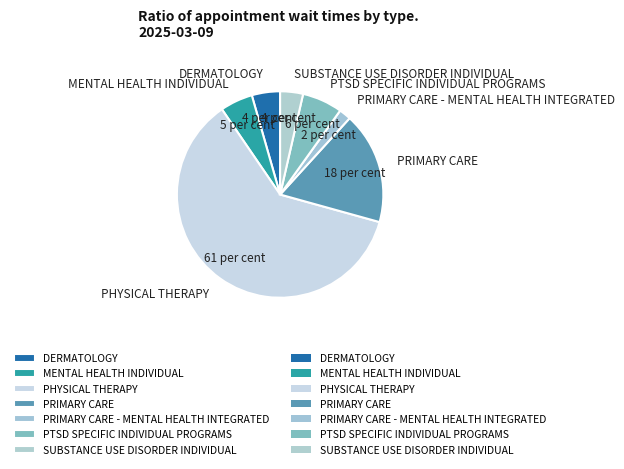

What is the smallest slice in the pie chart?

PRIMARY CARE - MENTAL HEALTH INTEGRATED